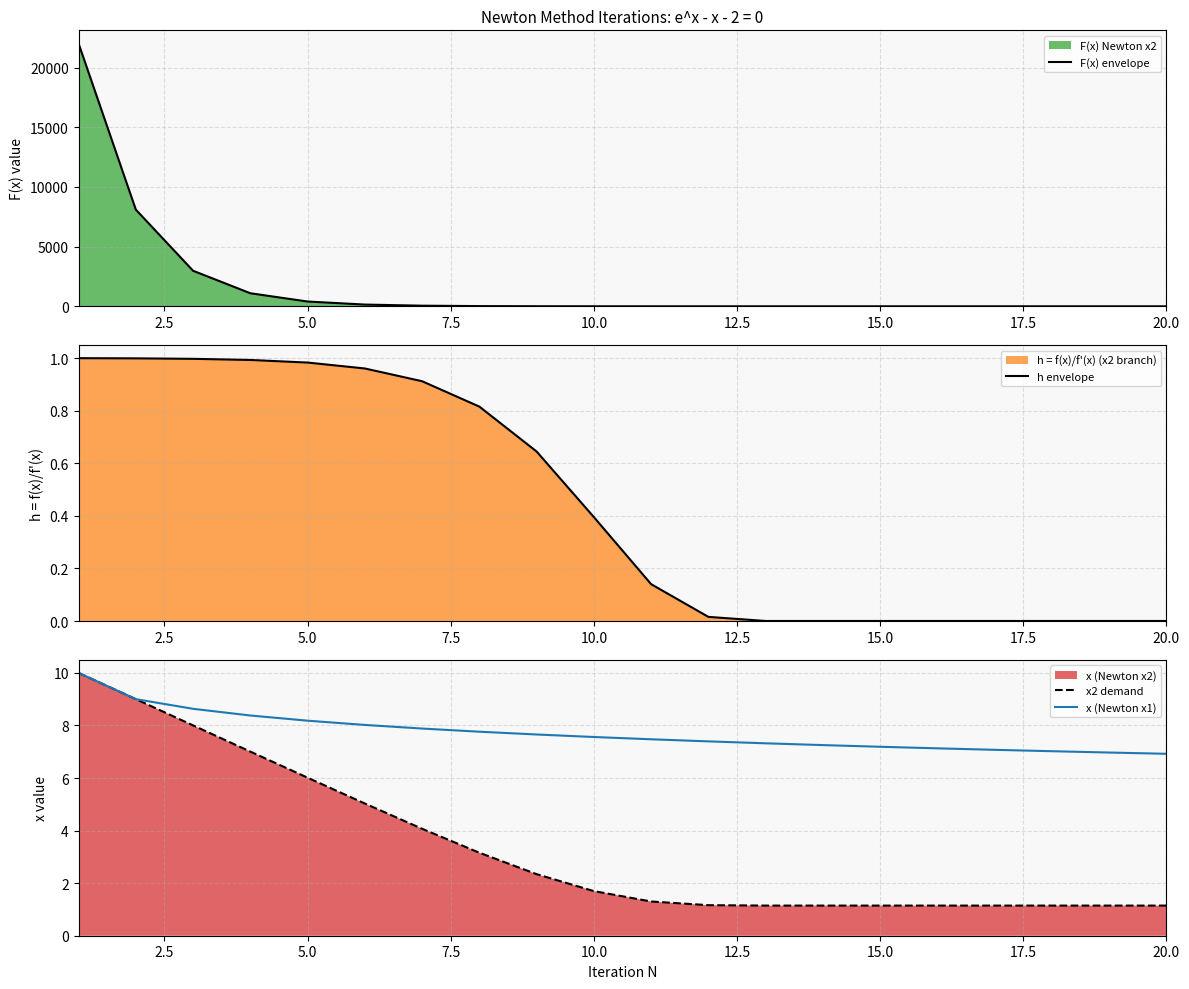

What is the lowest value of the x2 demand series?

1.1